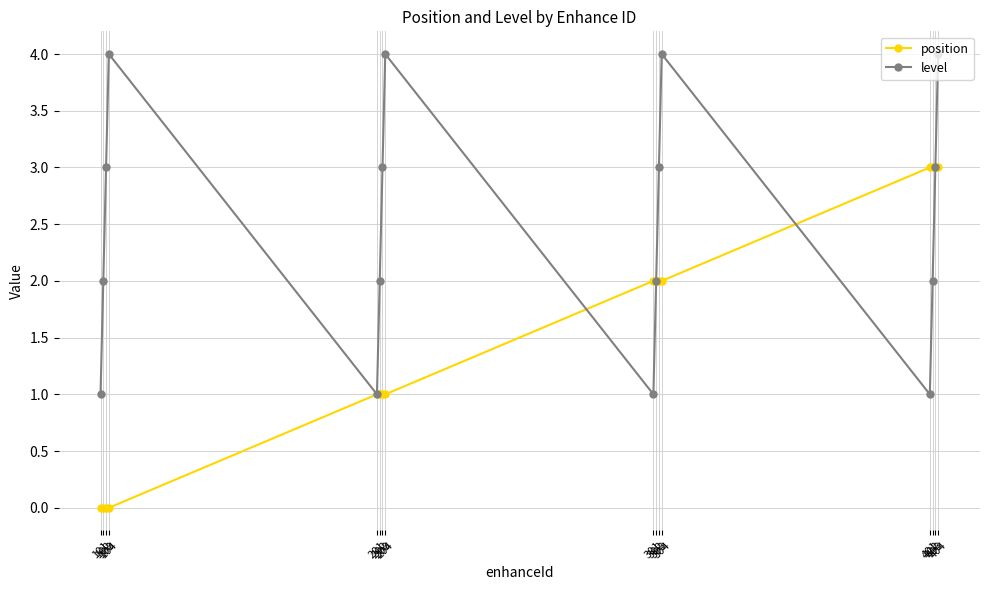

Which series has the largest total across all categories?

level